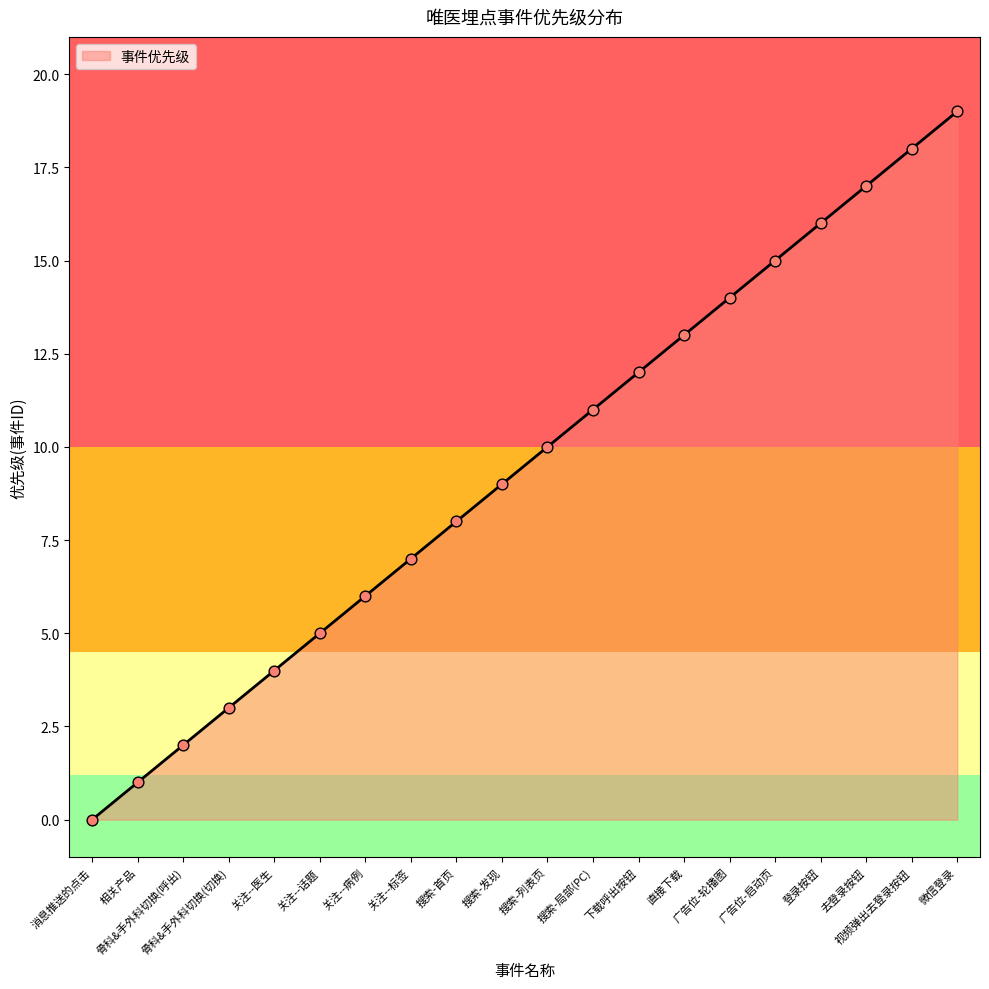

Between 骨科&手外科切换(呼出) and 视频弹出去登录按钮, which is larger?

视频弹出去登录按钮